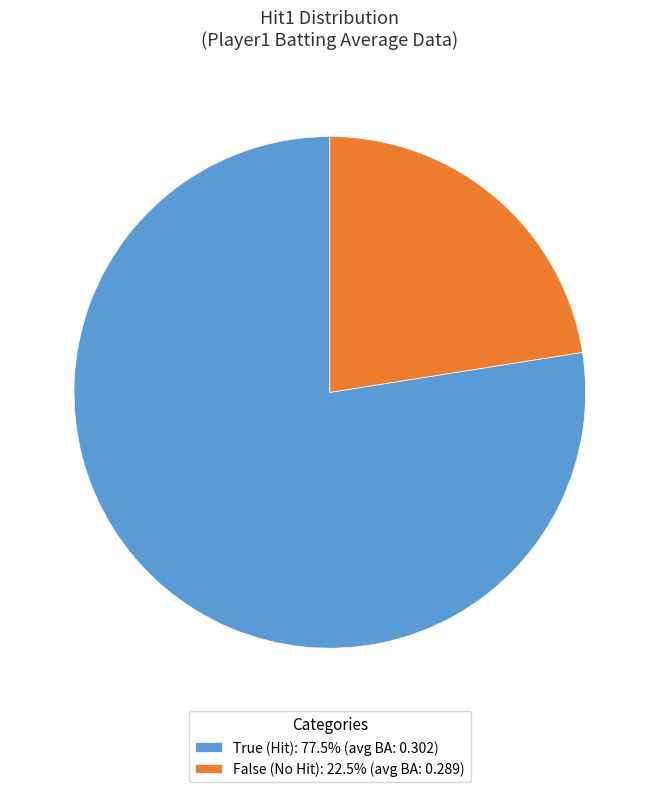

What is the ratio of the value at True (Hit): 77.5% (avg BA: 0.302) to the value at False (No Hit): 22.5% (avg BA: 0.289)?

3.4